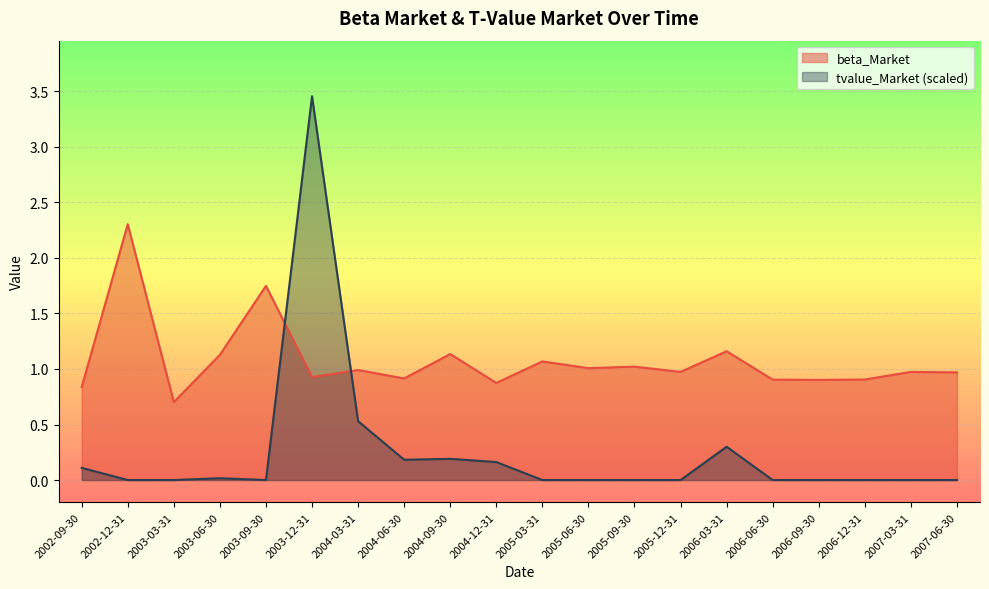

The value of tvalue_Market at 2004-12-31 is 0.1. True or false?

False